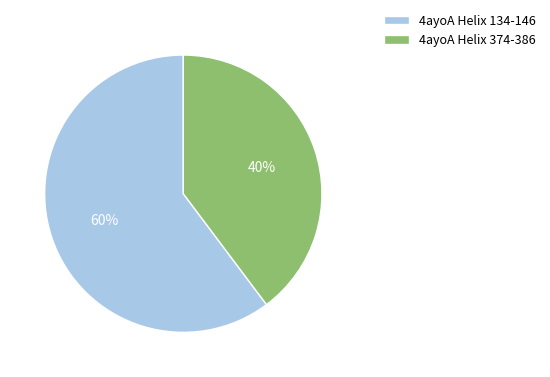

Rank the categories by value from lowest to highest.

4ayoA Helix 374-386, 4ayoA Helix 134-146